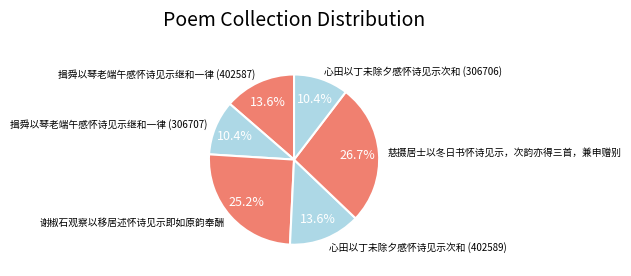

Which category has the biggest portion of the pie?

慈摄居士以冬日书怀诗见示，次韵亦得三首，兼申赠别